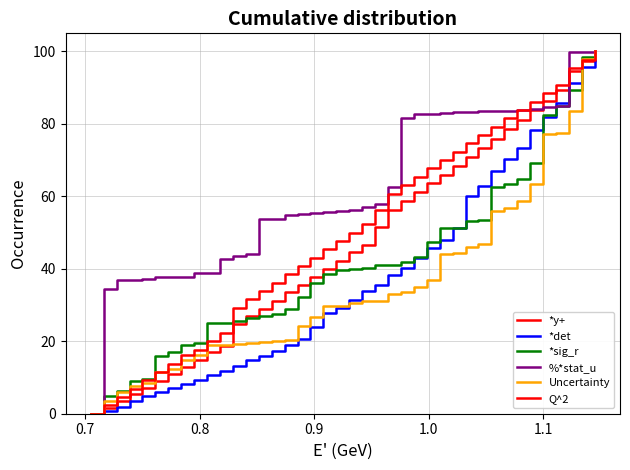

True or false: Q^2 and *det cross at least once.

False